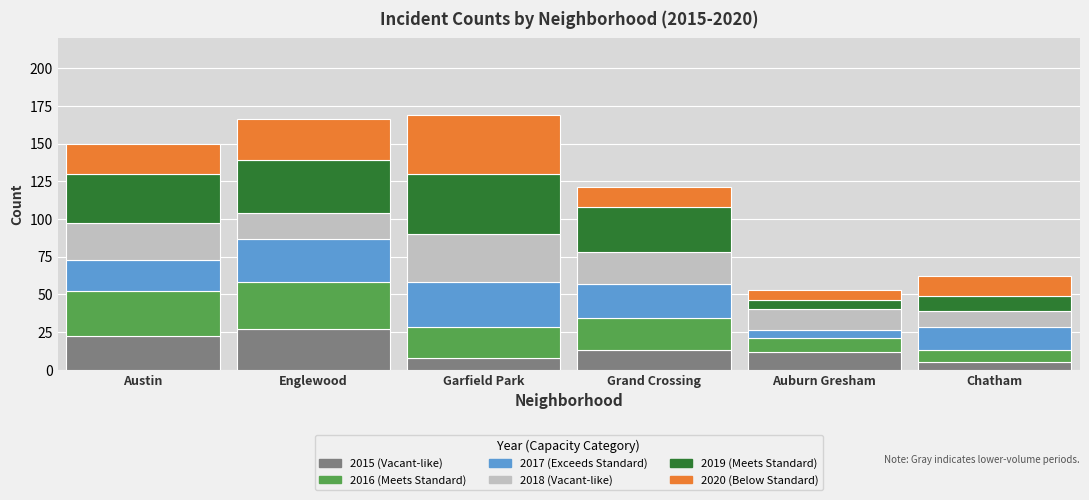

What is the total value across all series at Chatham?

62